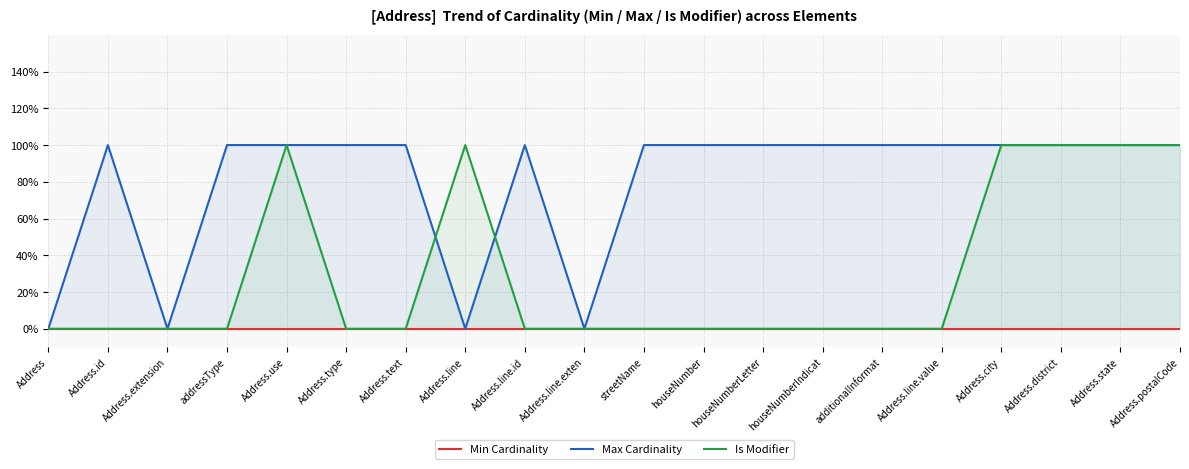

Does the chart display data point markers on the line(s)?

No